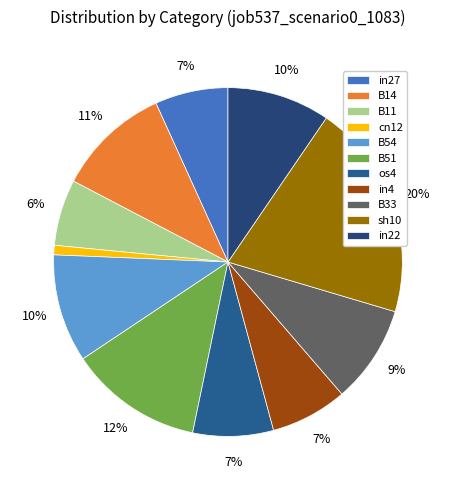

How many segments does this pie chart have?

11